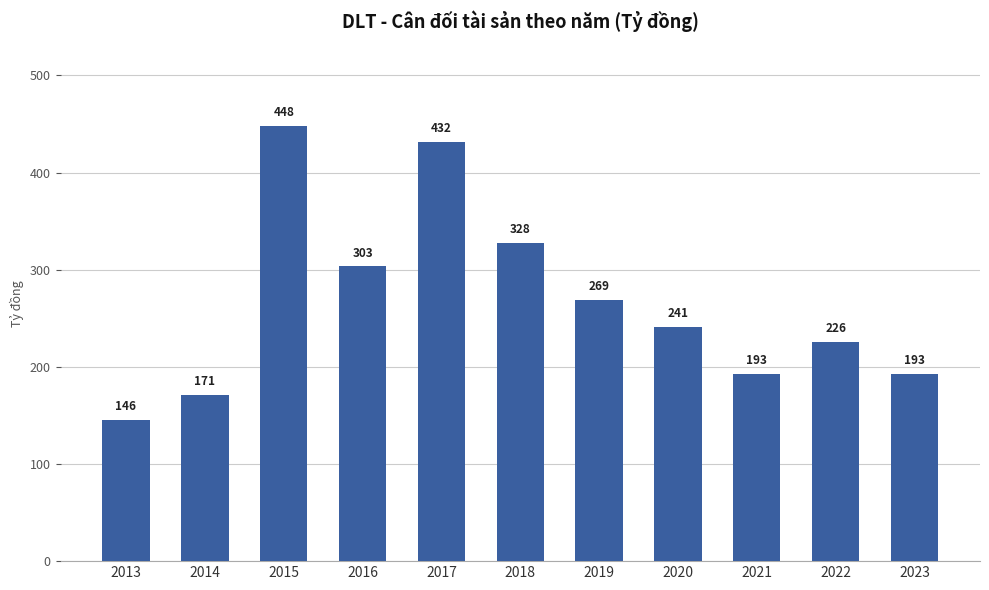

What is the value of the 8th bar from the left?

241.2